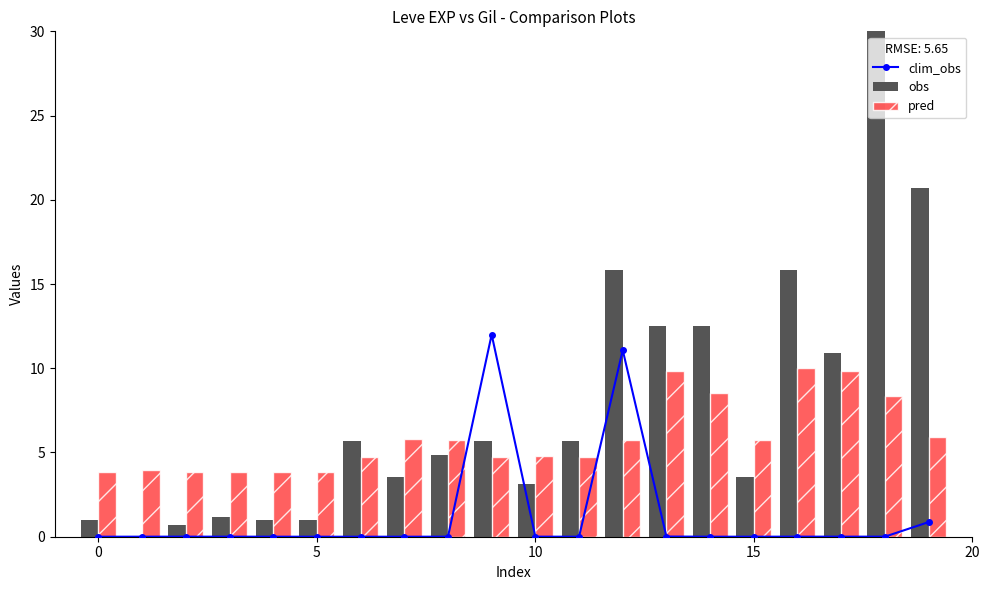

True or false: pred has a value of 6.8 at 10.

False